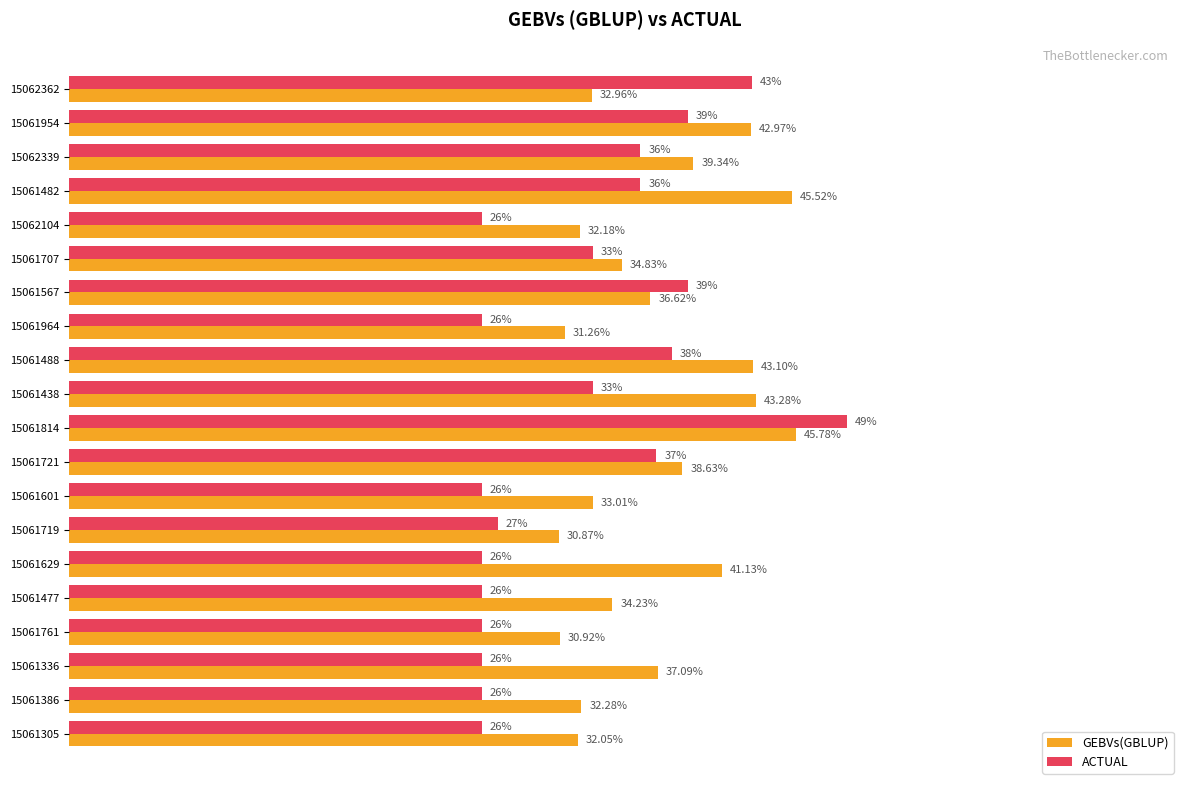

Which series has the largest total across all categories?

GEBVs(GBLUP)